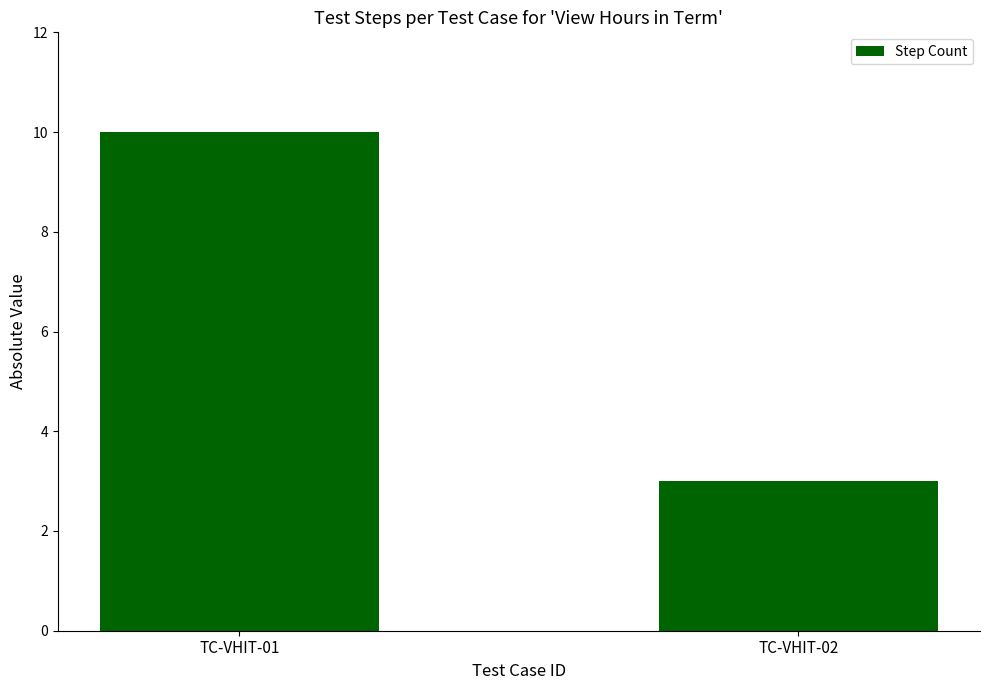

Is it true that the value at TC-VHIT-02 is 5?

False